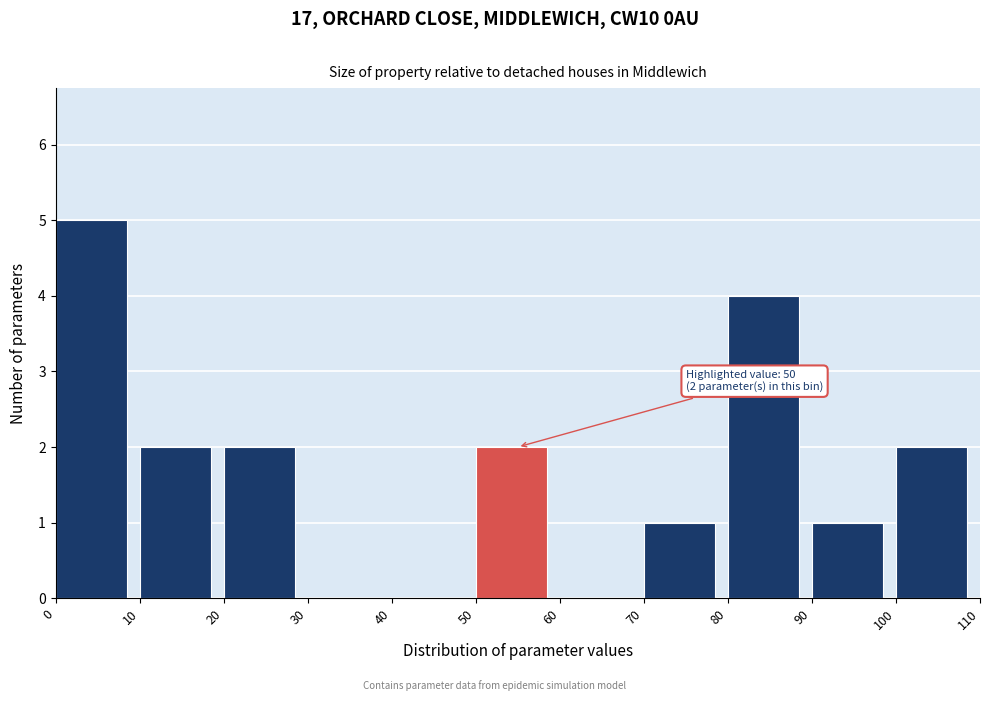

Over which range of the x-axis is the bar tallest?

0 to 10